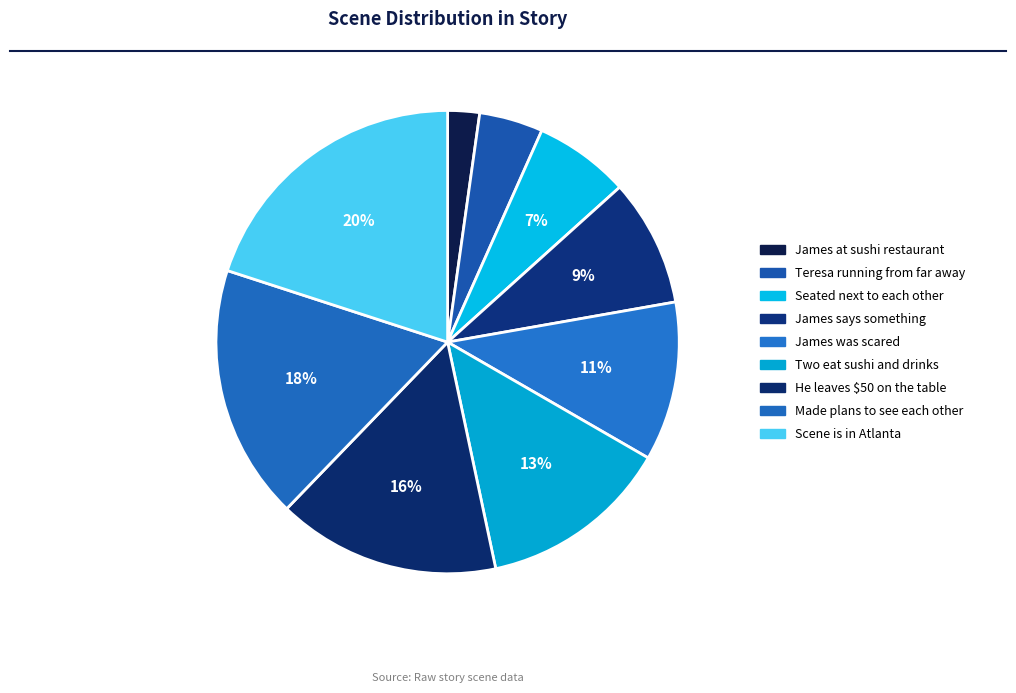

To the nearest percent, what is the difference between the largest and smallest slice percentages?

18%